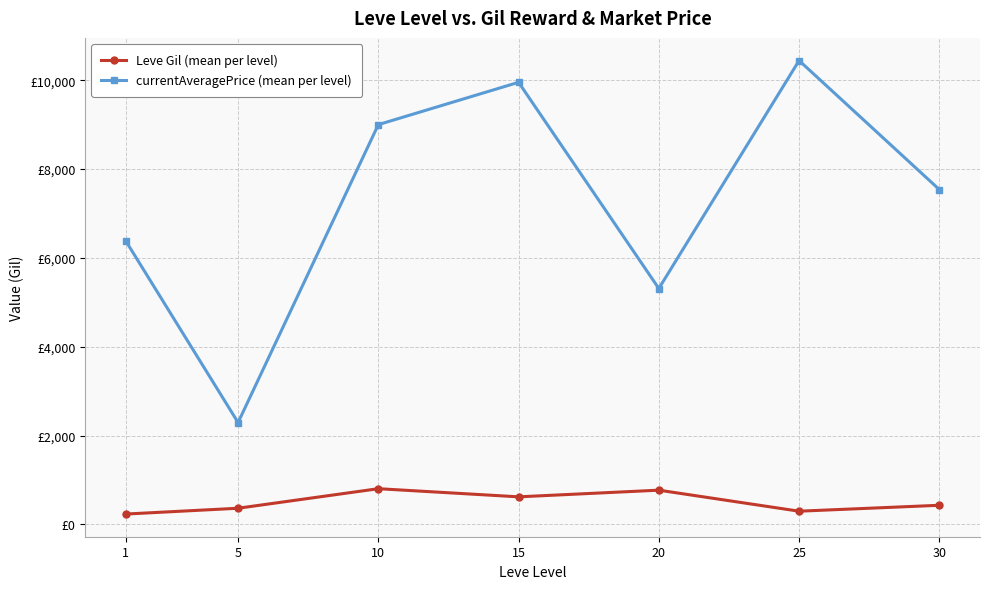

True or false: Leve Gil (mean per level) and currentAveragePrice (mean per level) cross at least once.

False